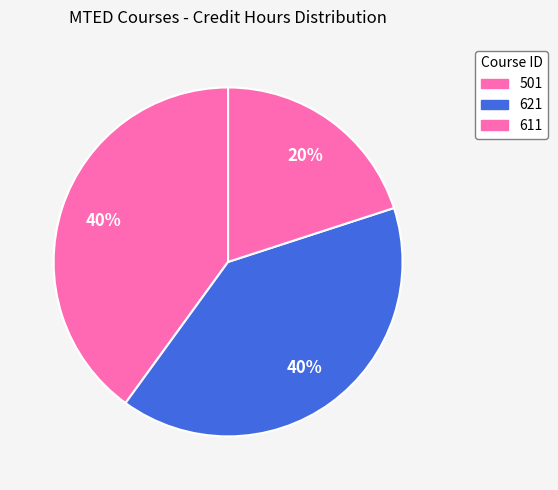

How many slices are in this pie chart?

3